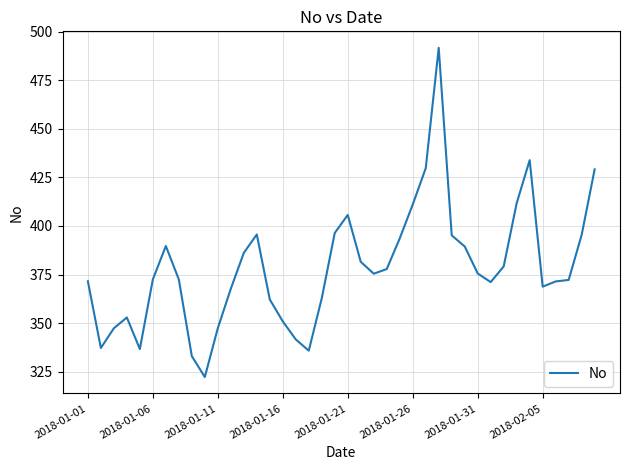

How many values exceed 375?

20